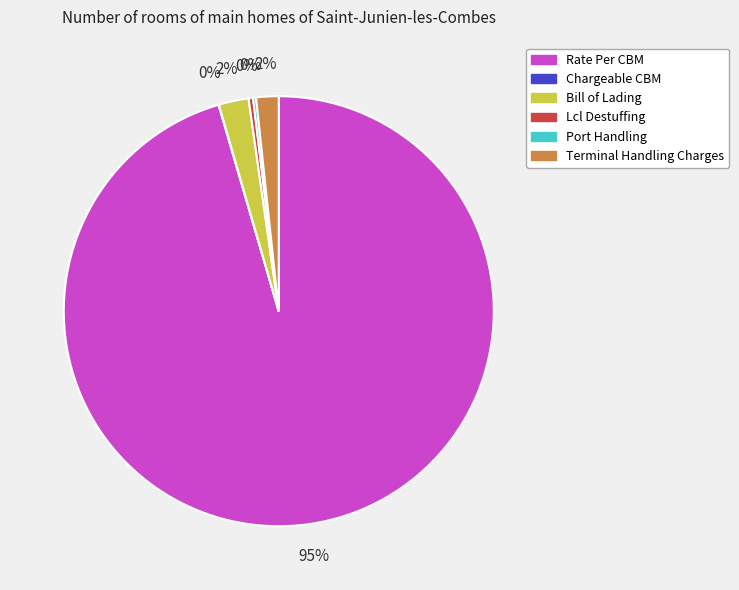

Which category accounts for the majority?

Rate Per CBM